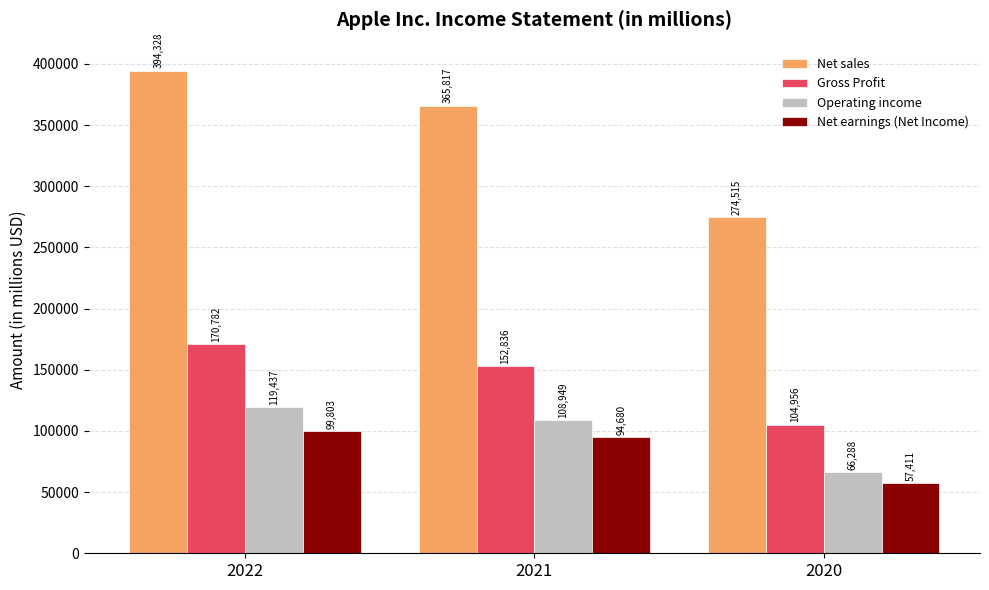

What is the smallest value displayed?

57411